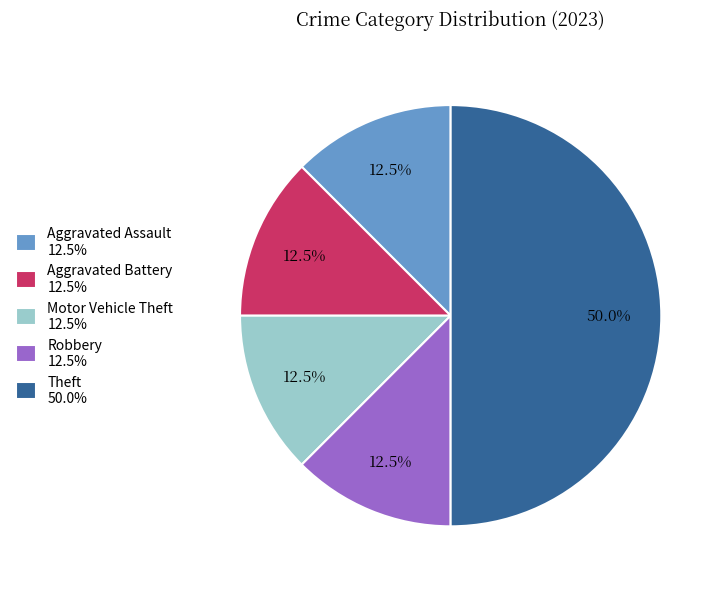

Does Aggravated Battery 12.5% represent more than half of the total?

No